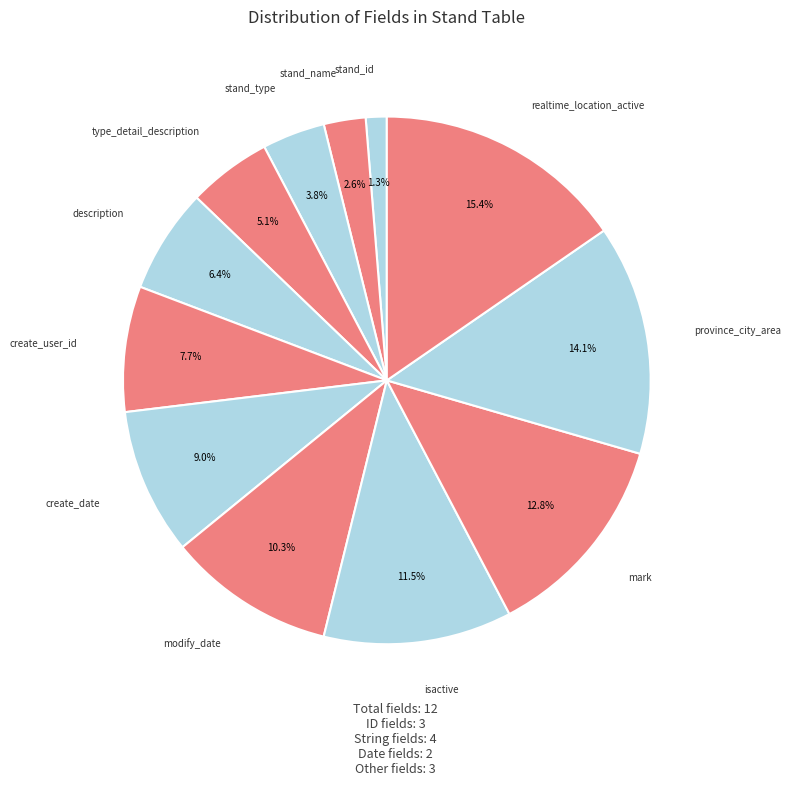

Count the number of slices in the pie.

12